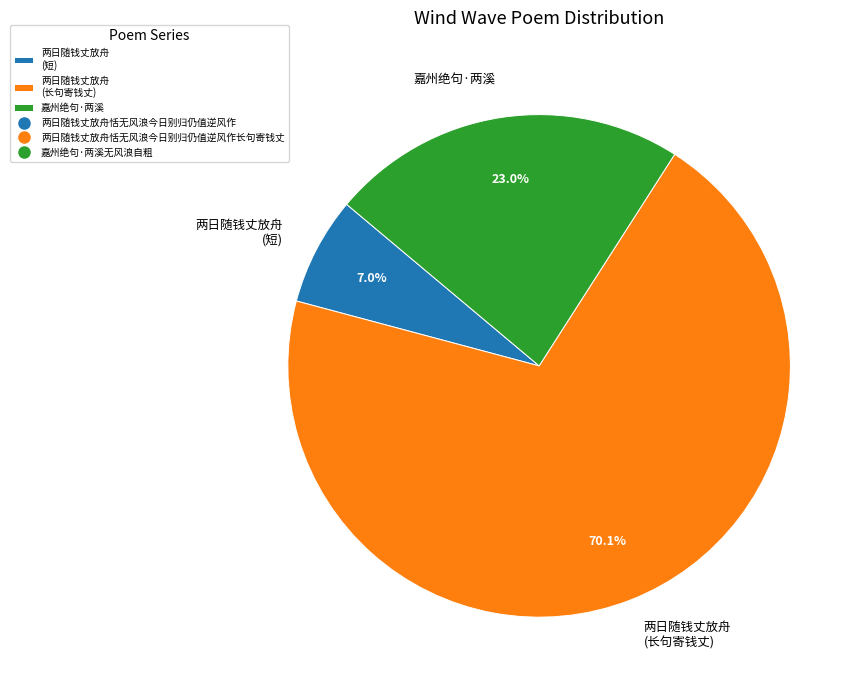

Which slice is the largest?

两日随钱丈放舟 (长句寄钱丈)